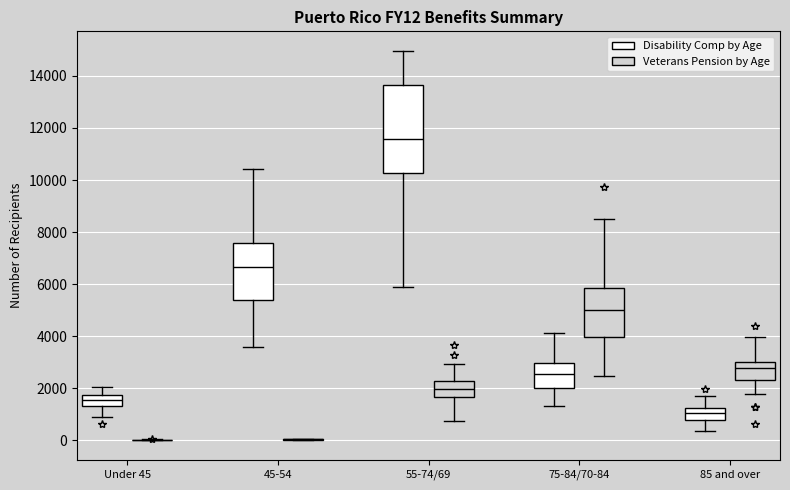

Where does the upper whisker of the box for Under 45 (Disability Comp by Age) end on the y-axis? The values are not printed on the chart, so give them approximately, as read against the axis.

2000